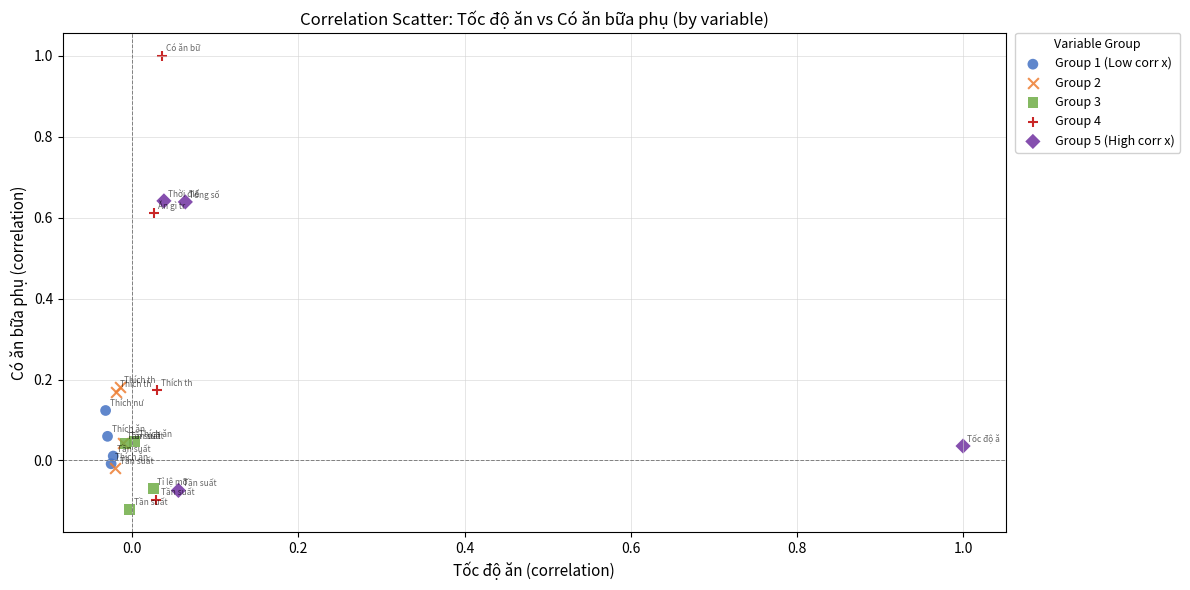

Which series contains the highest Y value?

Group 4